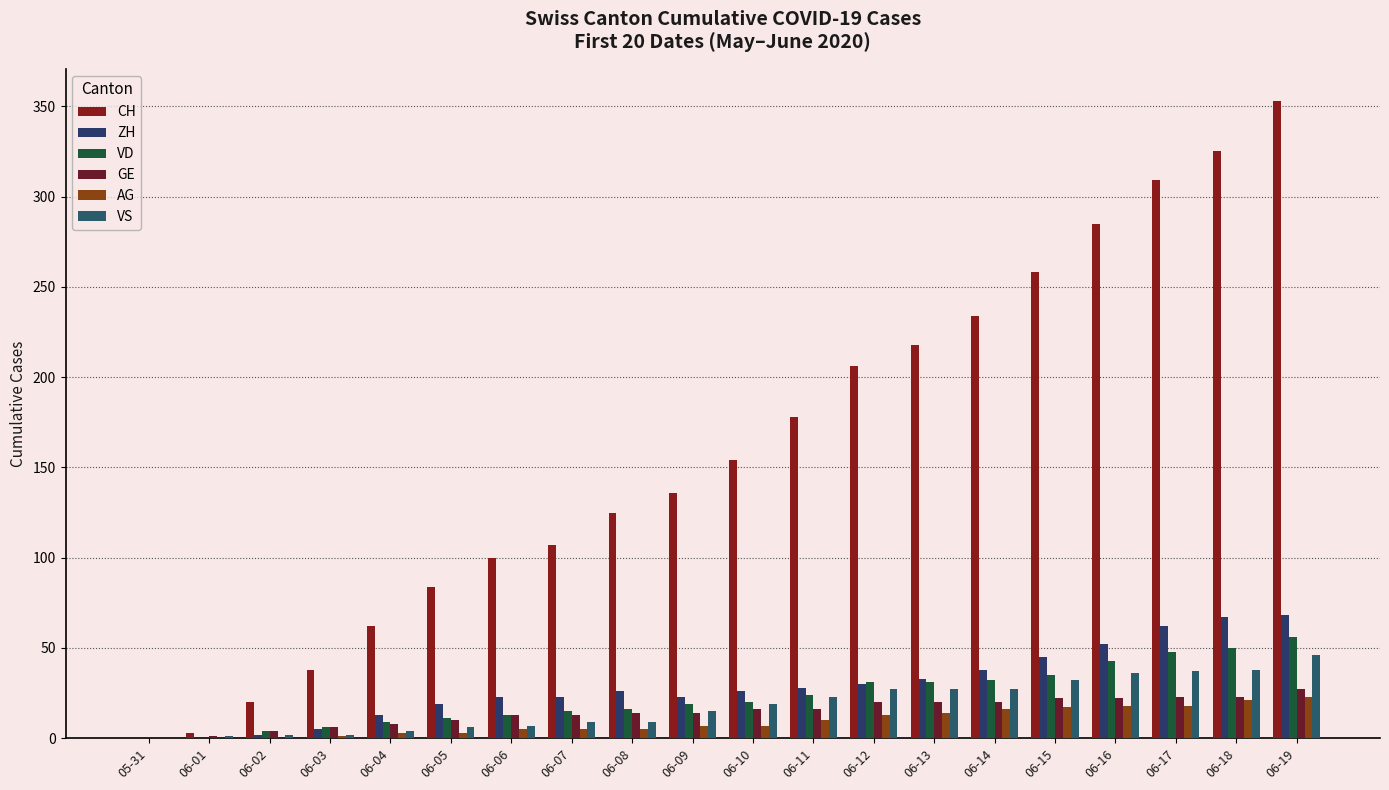

Rank the series at 06-13 from highest to lowest value.

CH, ZH, VD, VS, GE, AG